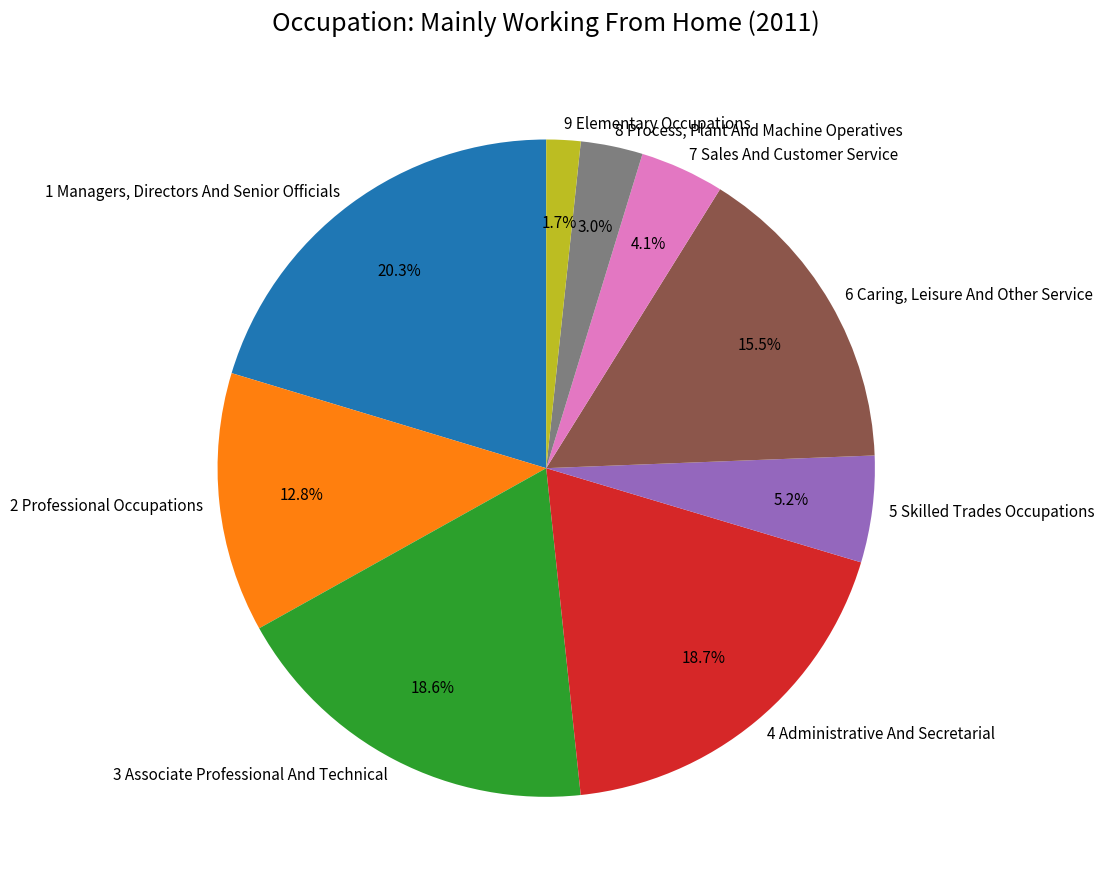

Which slice is the largest?

1 Managers, Directors And Senior Officials